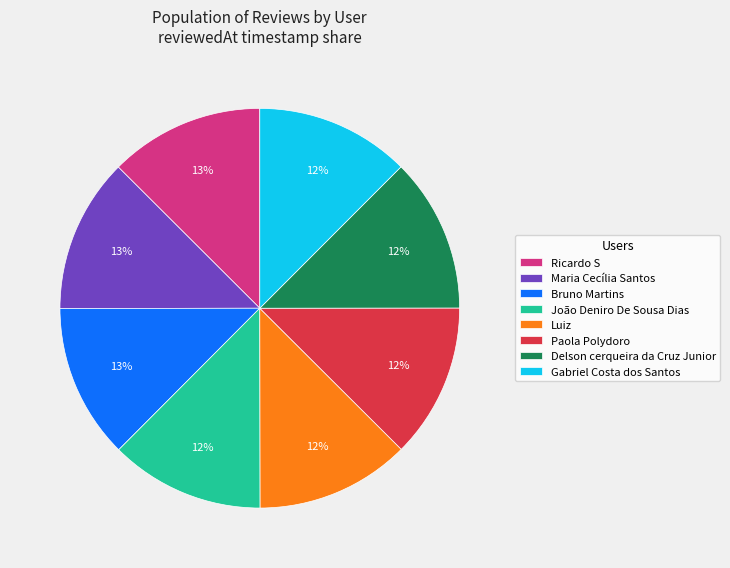

To the nearest percent, what is the average slice percentage?

12%